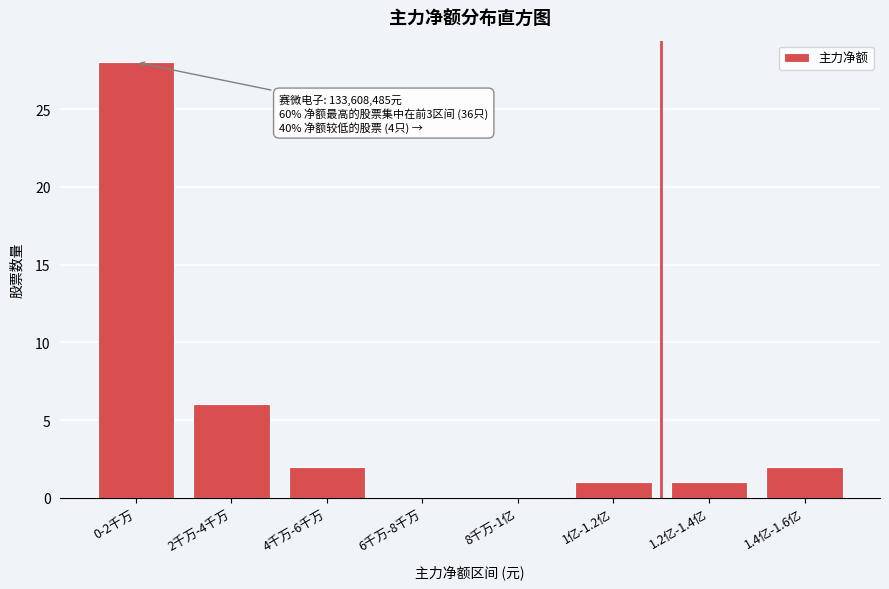

Reading right to left, extract all data points from this chart.

1.4亿-1.6亿=2	1.2亿-1.4亿=1	1亿-1.2亿=1	8千万-1亿=0	6千万-8千万=0	4千万-6千万=2	2千万-4千万=6	0-2千万=28